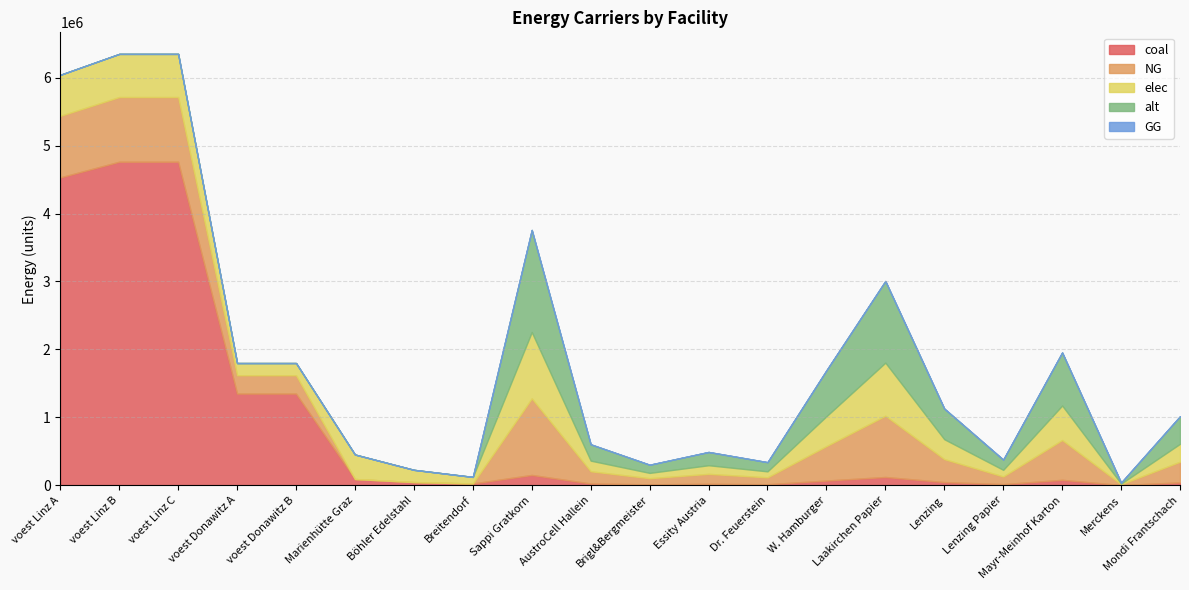

Which series has the largest range (max minus min)?

coal